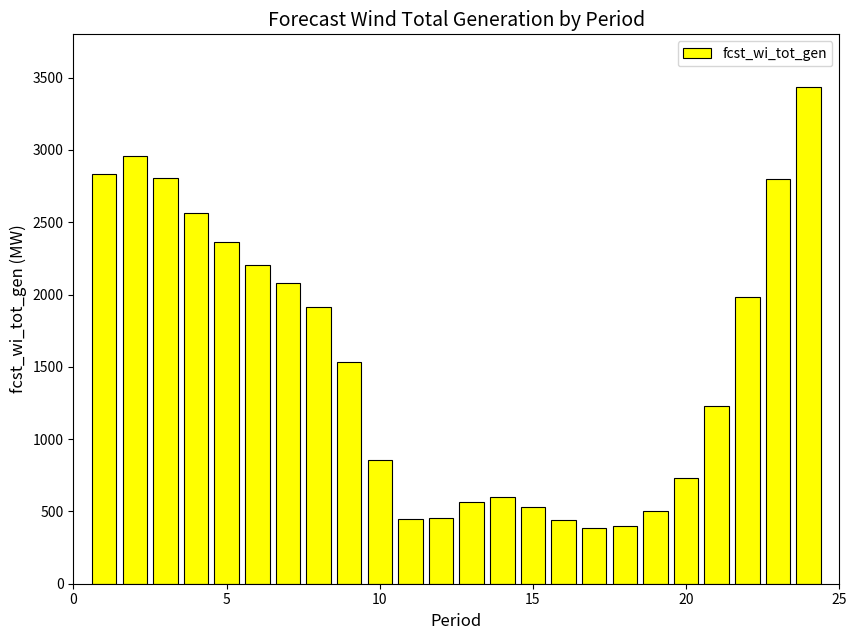

Count the number of data series in this chart.

1